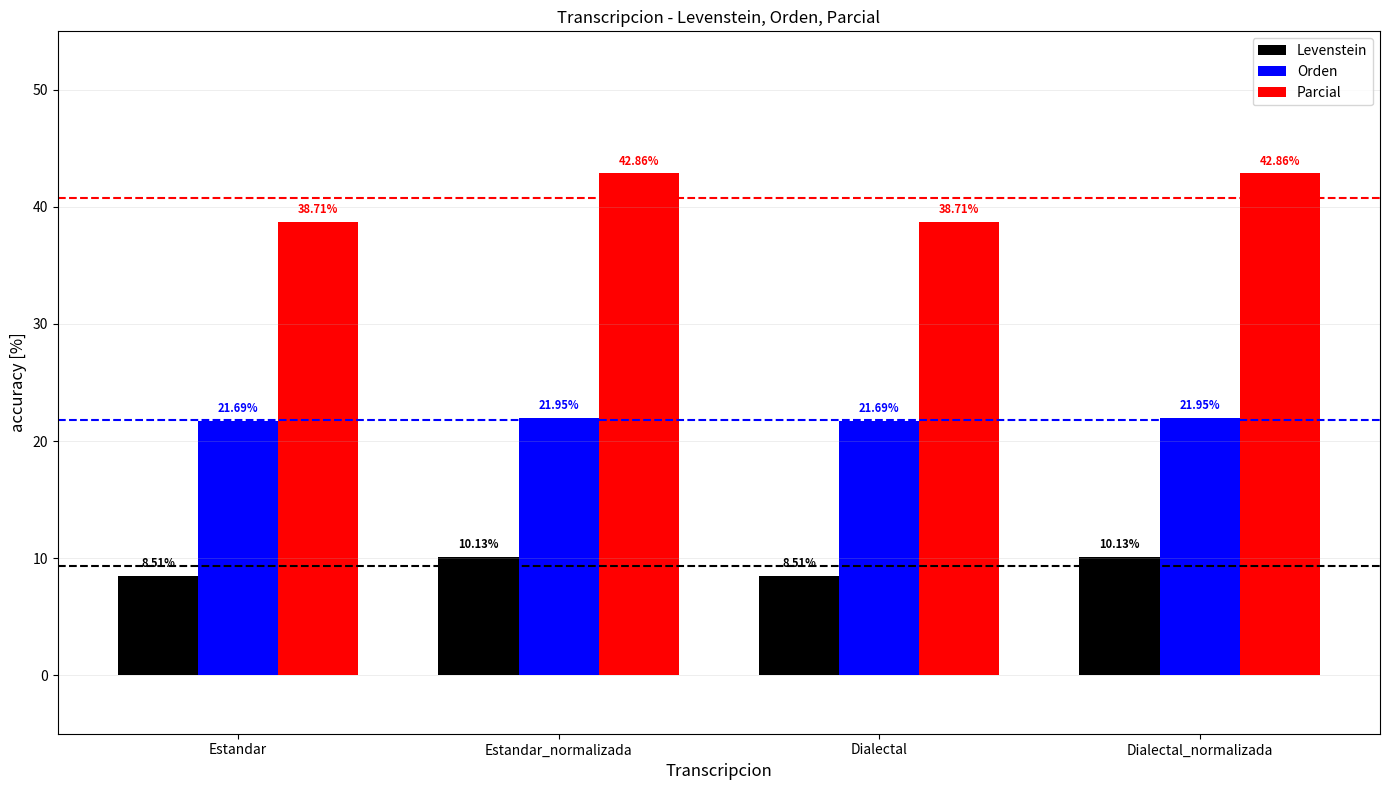

Rank the series at Dialectal from highest to lowest value.

Parcial, Orden, Levenstein